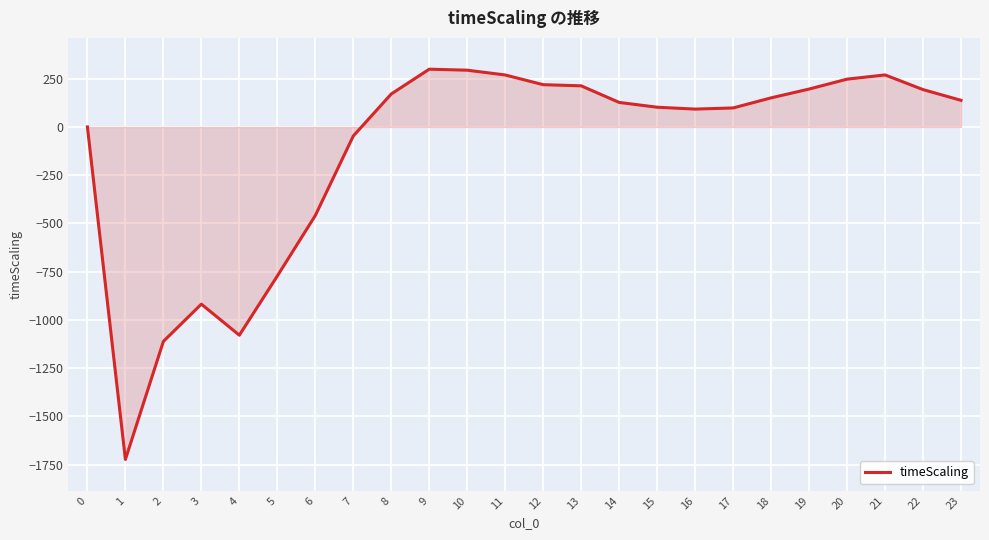

What is the greatest value displayed?

299.3